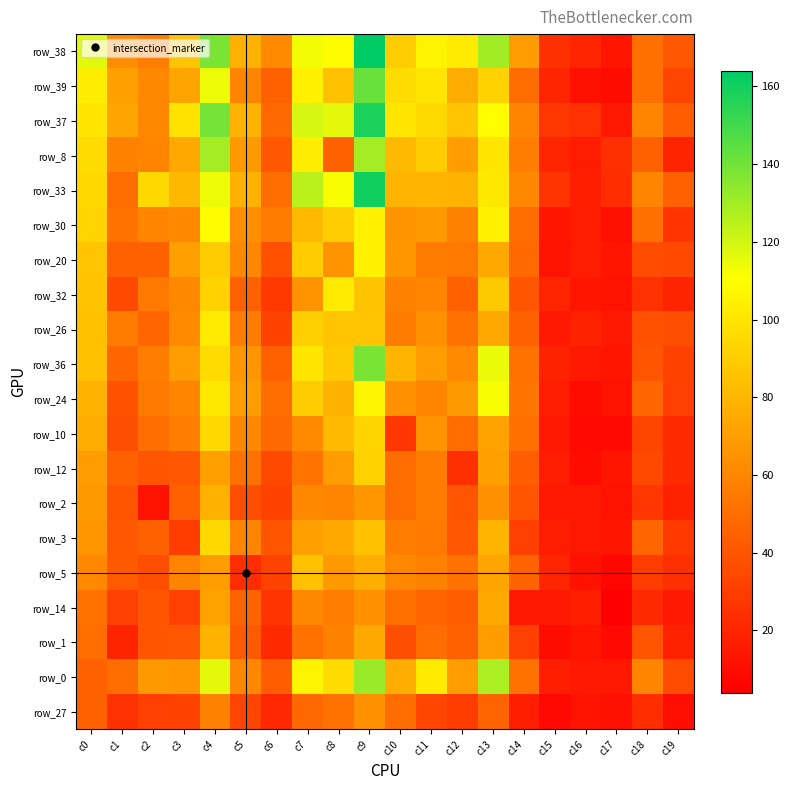

Between c3 and c17, which is larger?

c3